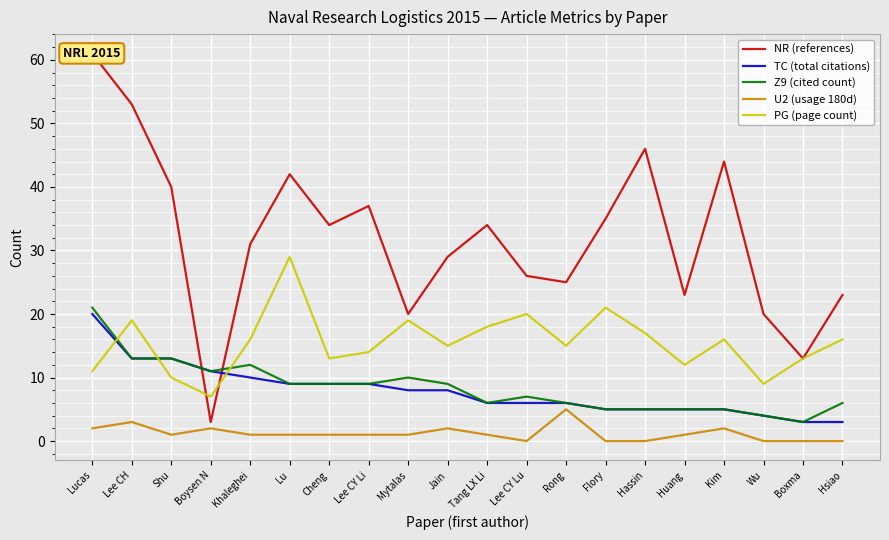

Which series ends up on top after the final intersection of NR (references) and Z9 (cited count)?

NR (references)